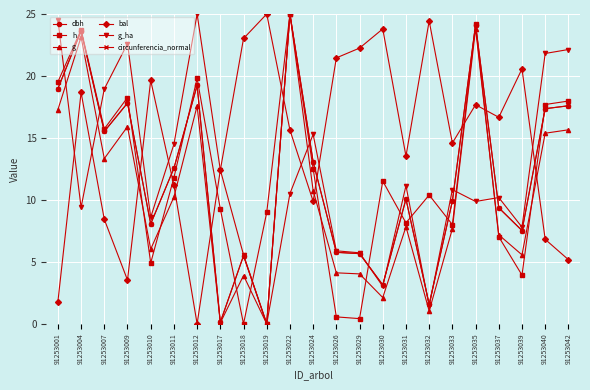

Does the chart display data point markers on the line(s)?

Yes